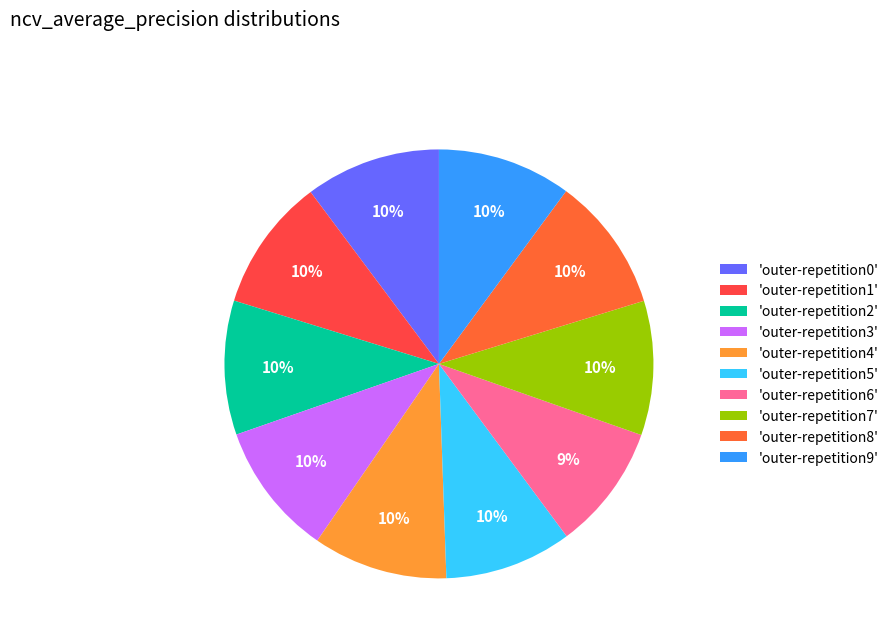

What is the smallest slice in the pie chart?

outer-repetition6